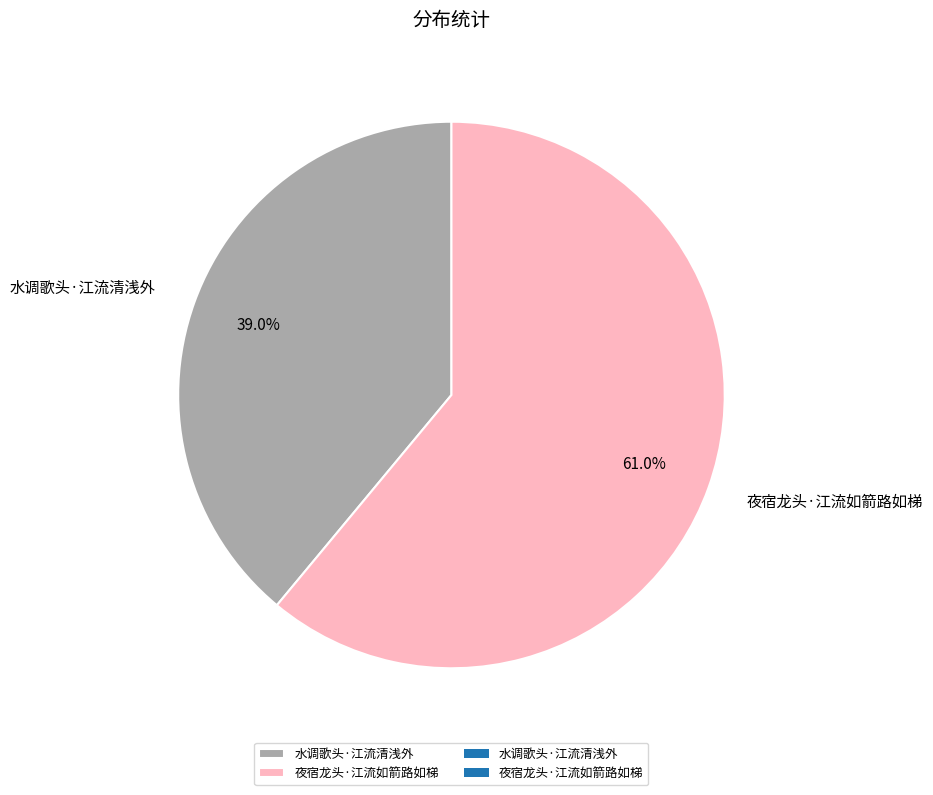

To the nearest percent, what percentage of the pie is 水调歌头·江流清浅外?

39%